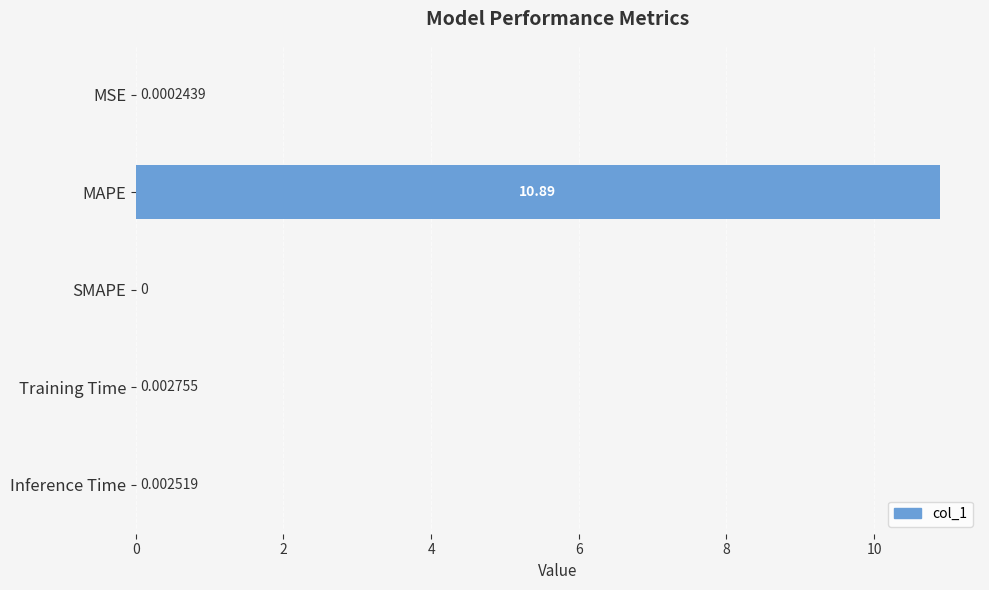

How many categories are shown in the chart?

5